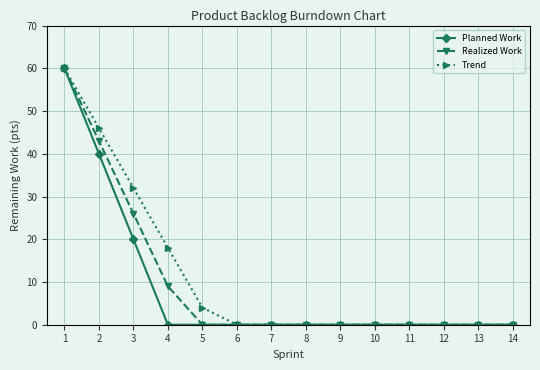

Between 4 and 9, which series saw the biggest shift?

Trend